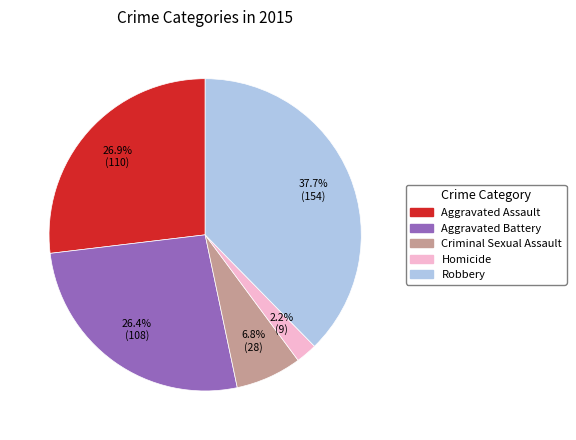

Does Robbery account for over 50% of the chart?

No